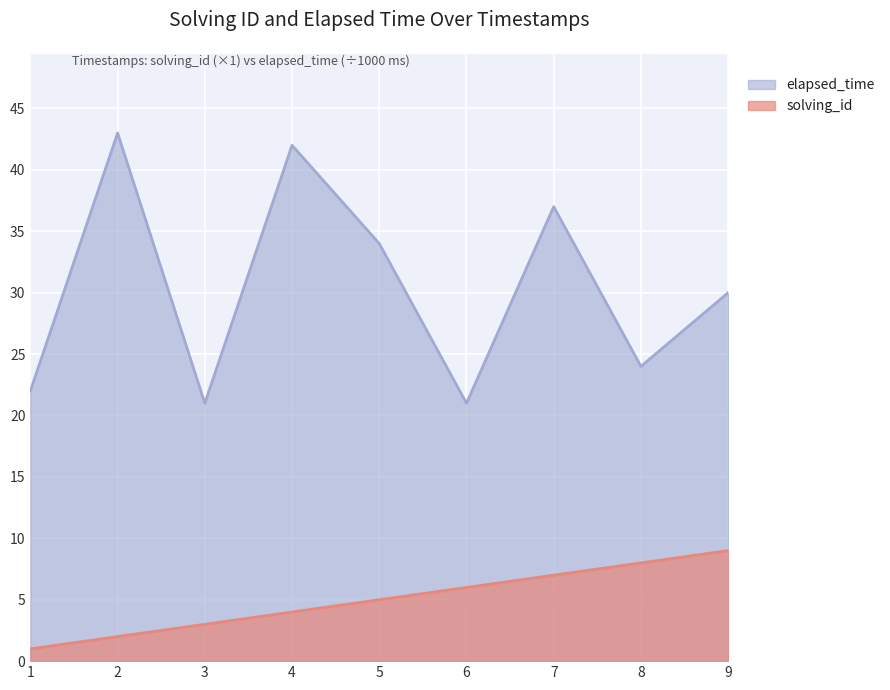

True or false: solving_id has a value of 6 at 4.

False